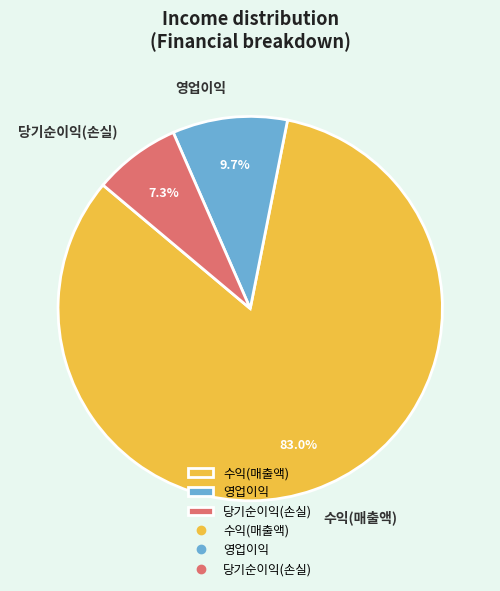

To the nearest percent, what is the combined percentage of 영업이익 and 당기순이익(손실)?

17%